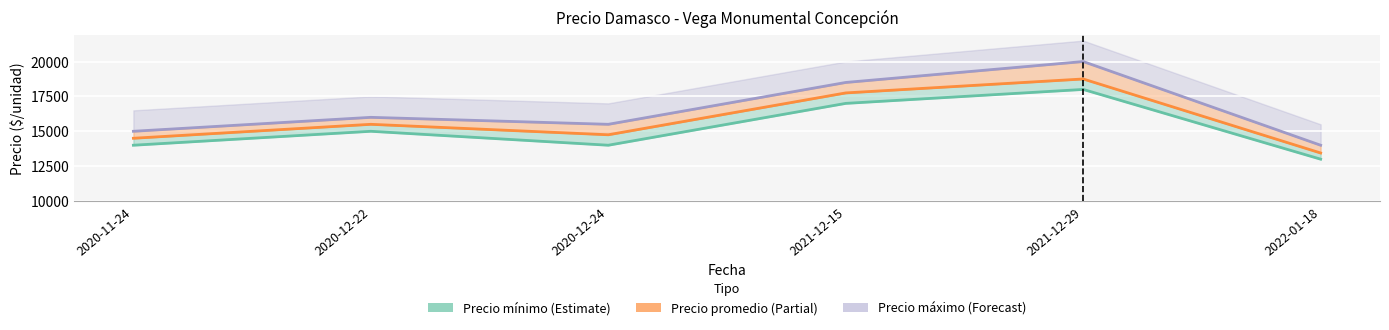

What is the difference between the Precio mínimo (Estimate) values at 2022-01-18 and 2020-12-24?

1000